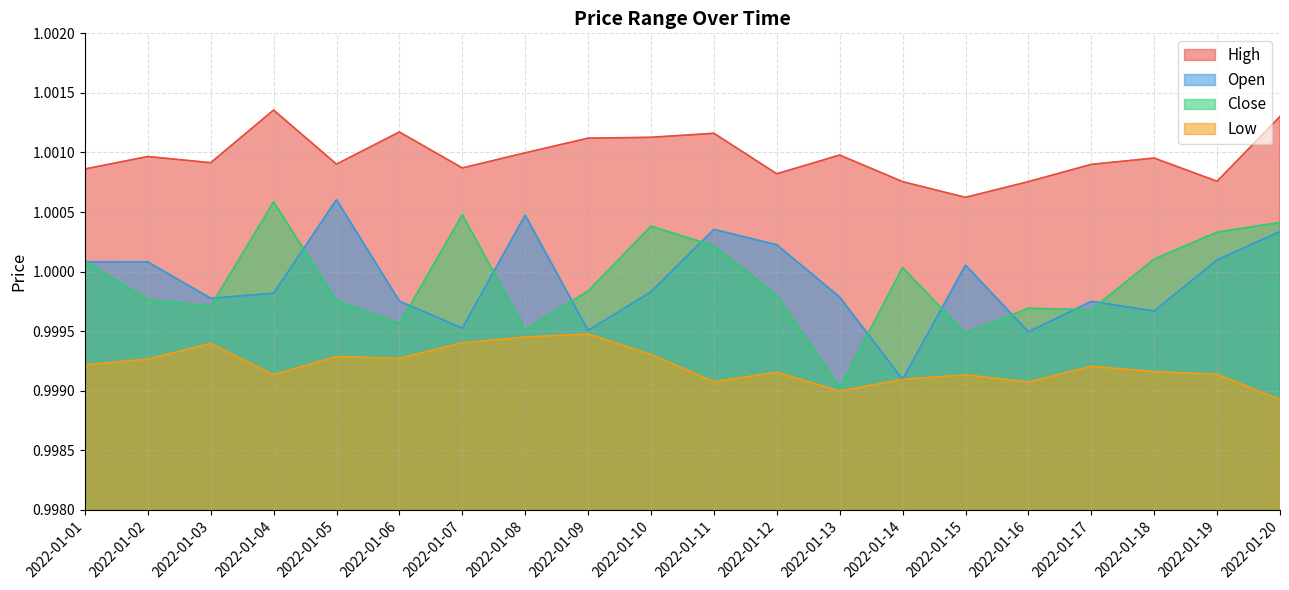

At how many categories does at least one series exceed 0?

20